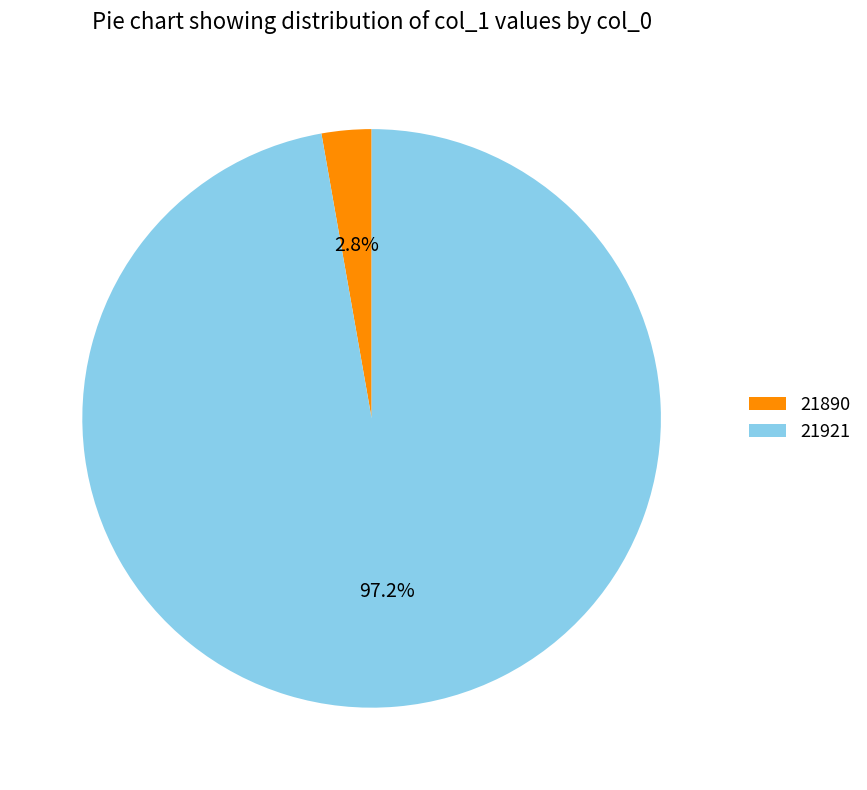

True or false: 21921 accounts for 97% of the total.

True